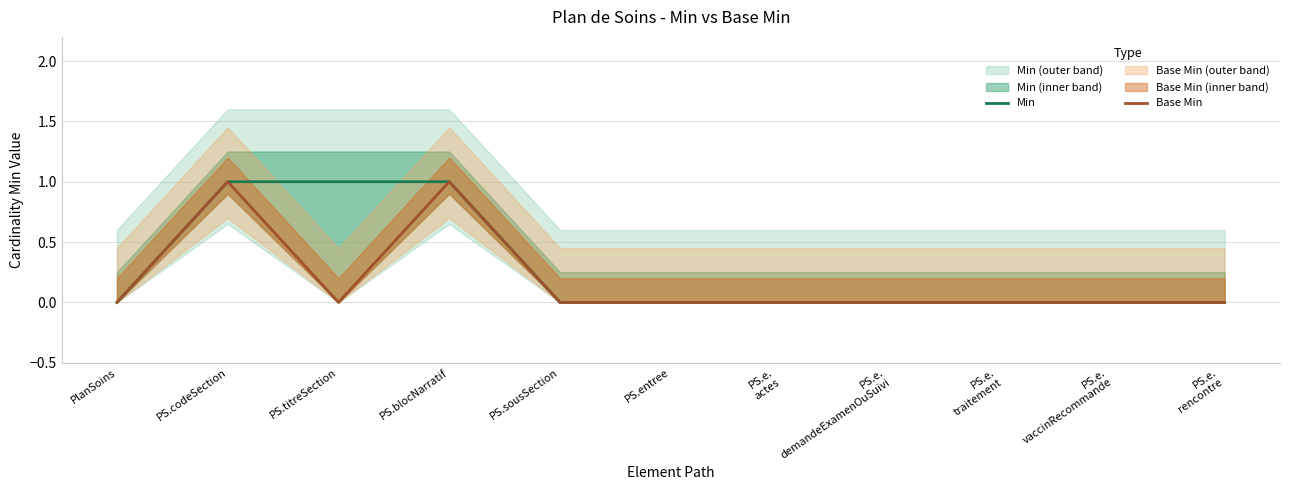

What position from the left is PS.titreSection?

3